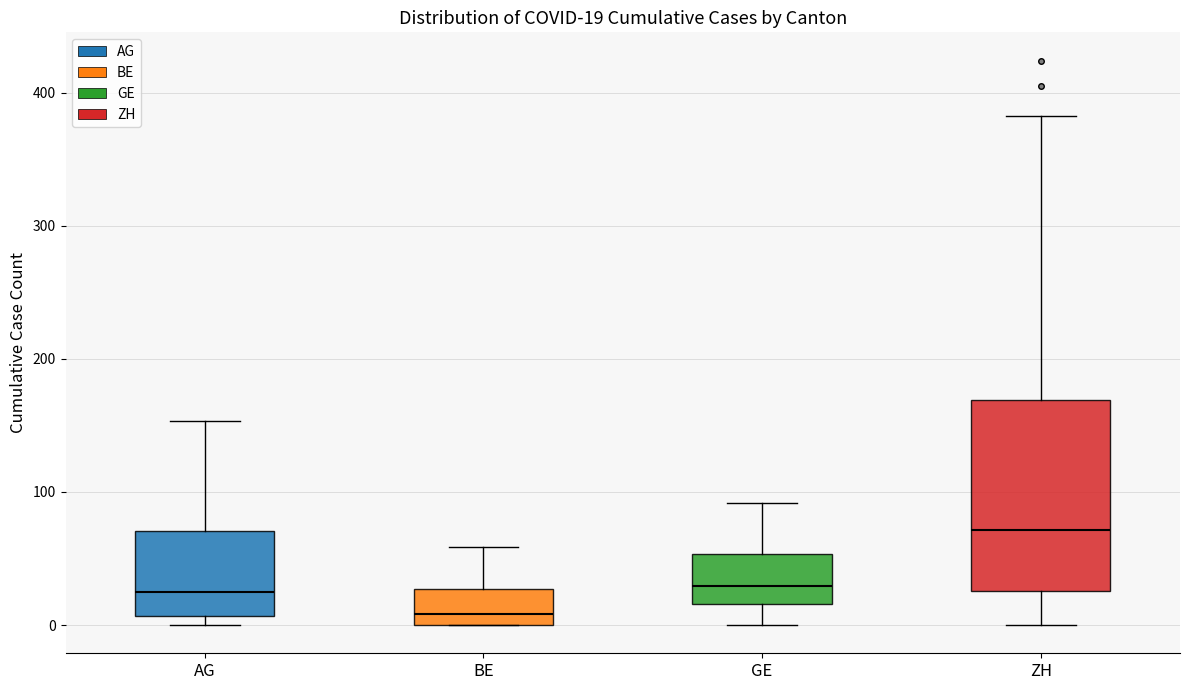

Which box's median line is the highest?

ZH